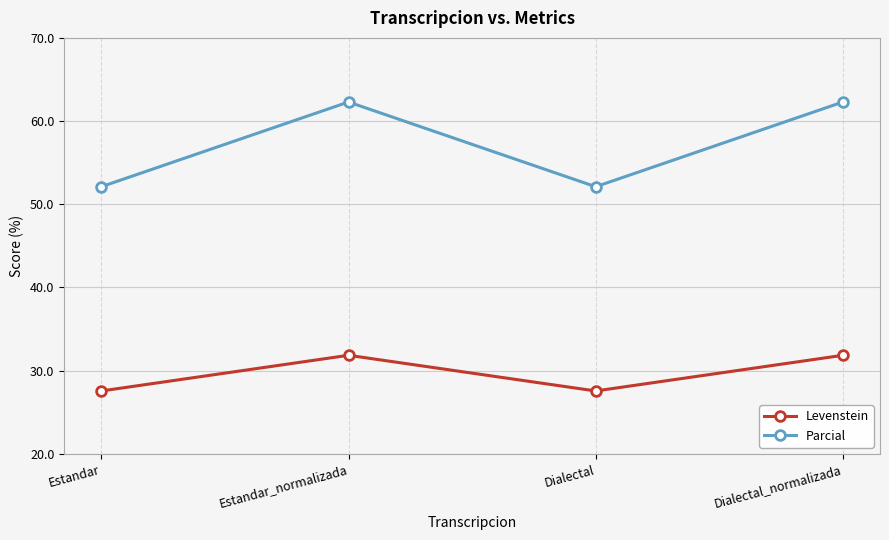

What is the label of the 2nd point from the right?

Dialectal